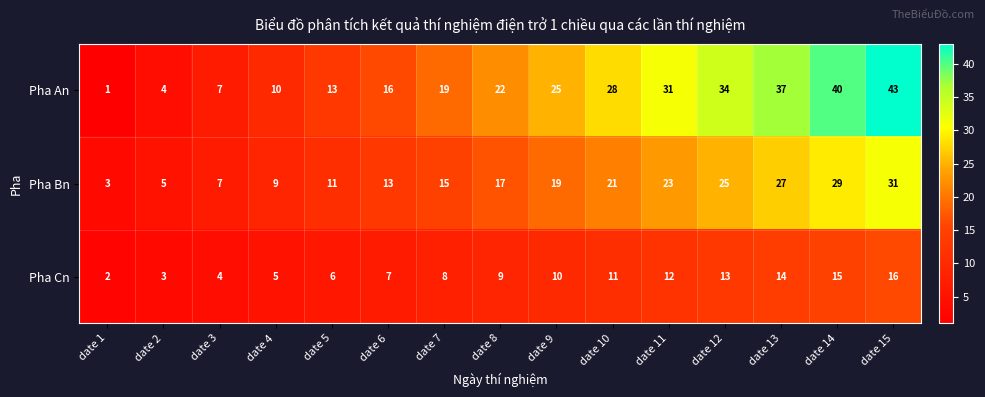

Which series has the largest total across all categories?

Pha An